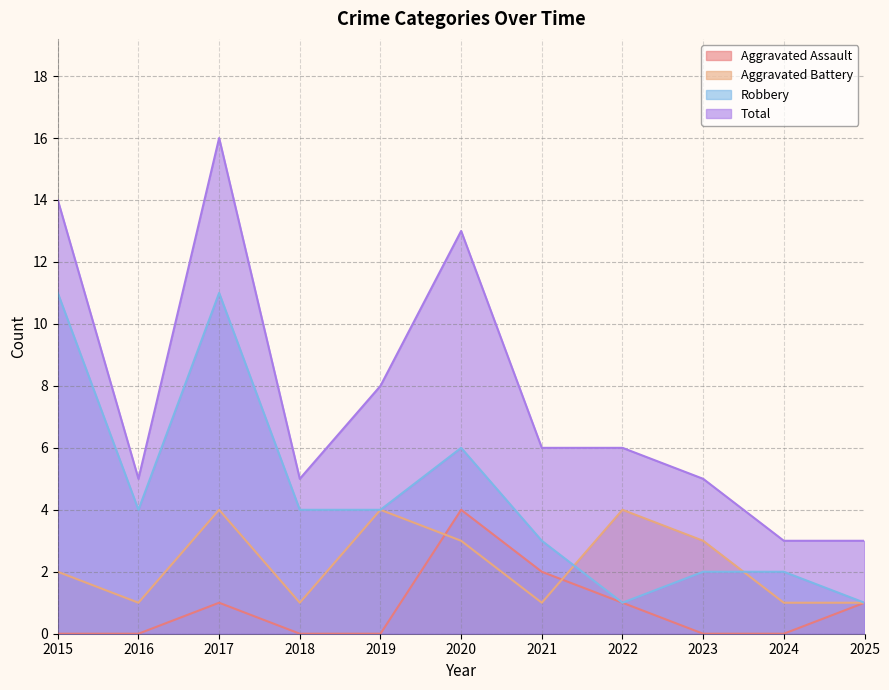

Which category has the lowest value across all series?

2015